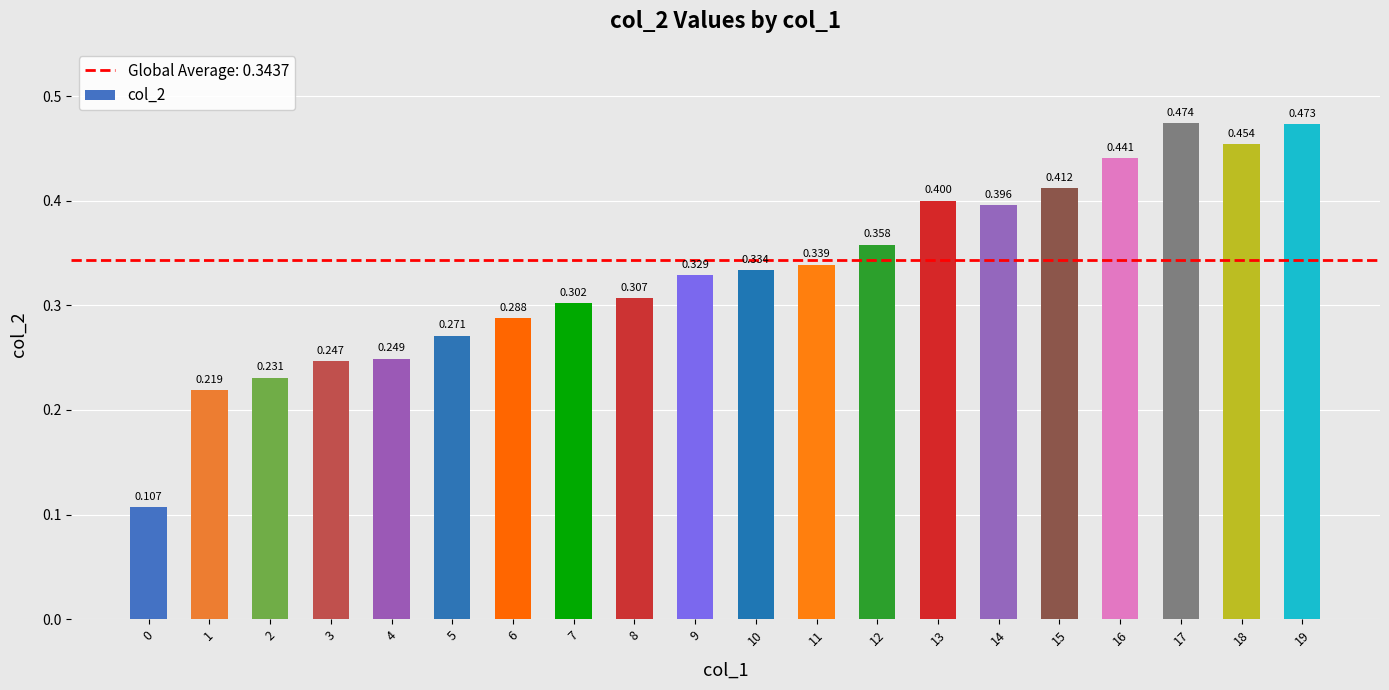

What is the difference between the second highest and minimum values?

0.4